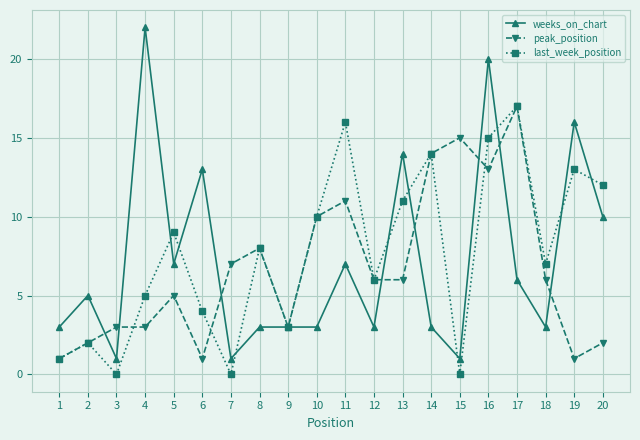

True or false: weeks_on_chart has more than 2 interior local peaks.

True